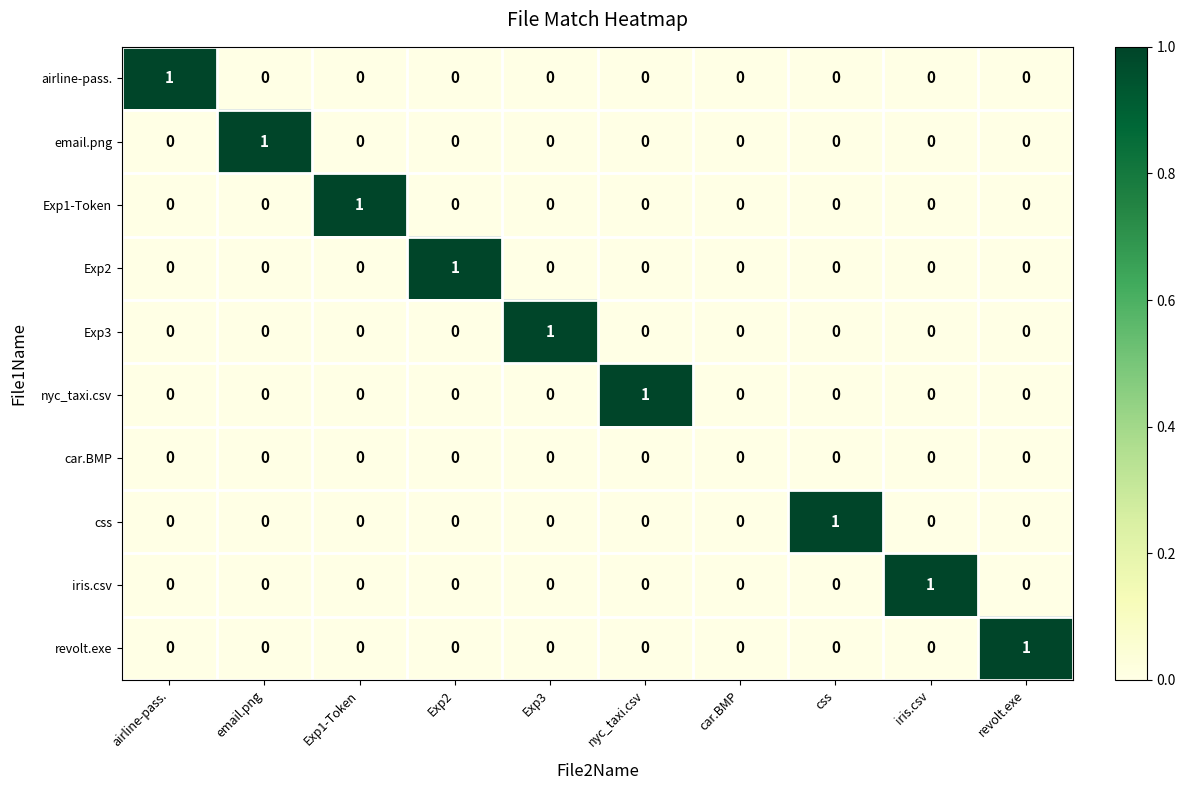

What is the spread (max minus min) of values at nyc_taxi.csv?

1